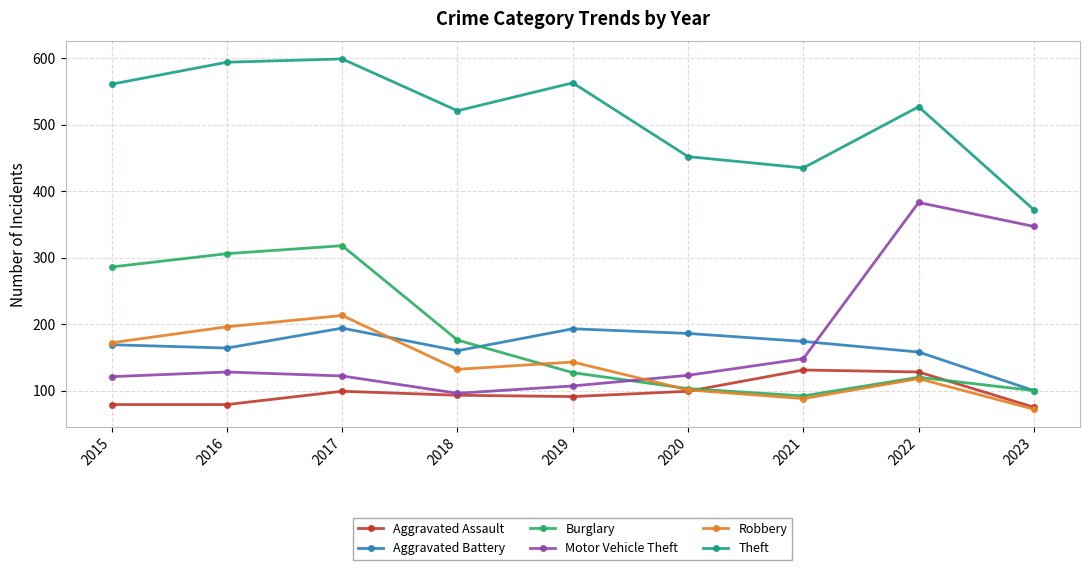

How many interior local peaks does the Robbery series have?

3